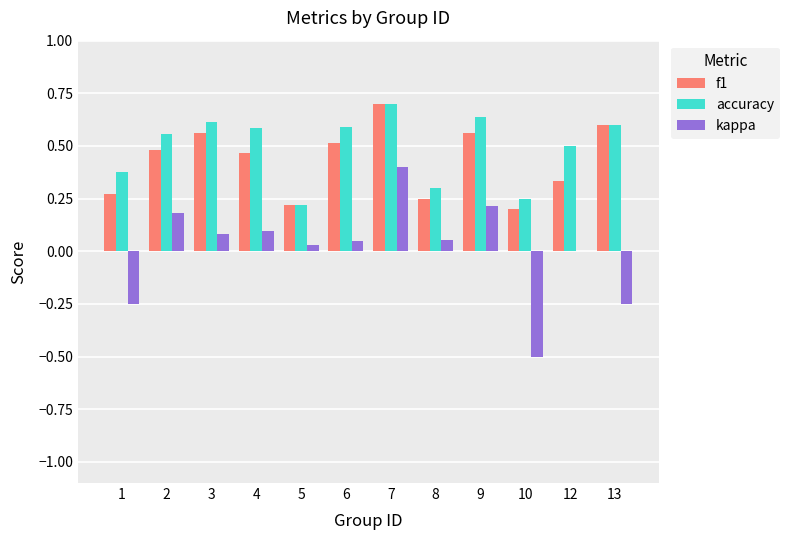

Which series has the widest spread of values?

kappa